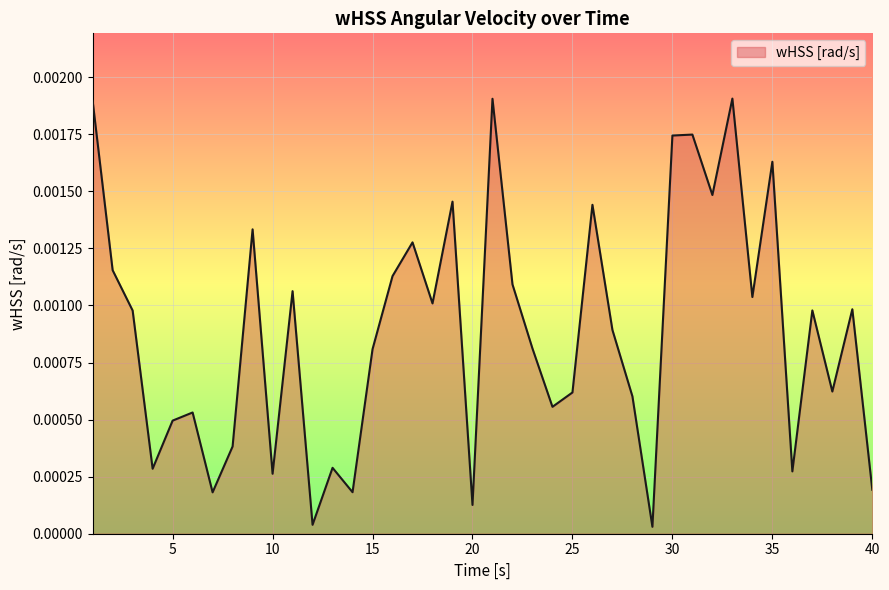

Rank the categories by value from lowest to highest.

29, 12, 20, 7, 14, 40, 10, 36, 4, 13, 8, 5, 6, 24, 28, 25, 38, 15, 23, 27, 3, 37, 39, 18, 34, 11, 22, 16, 2, 17, 9, 26, 19, 32, 35, 30, 31, 1, 21, 33